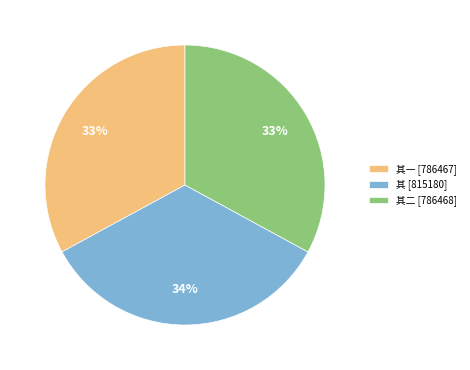

Is there any slice that represents more than half of the pie?

No